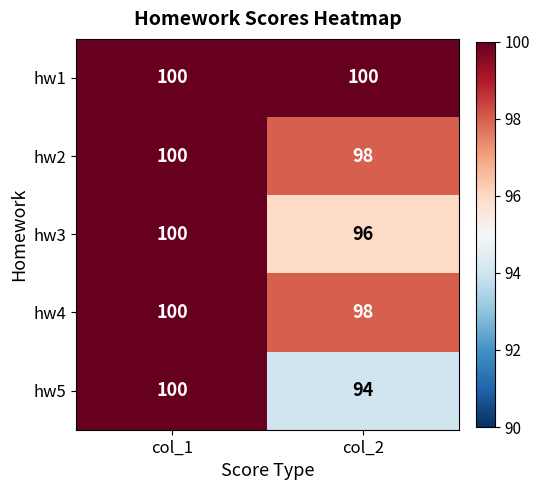

Which series has the widest spread of values?

hw5